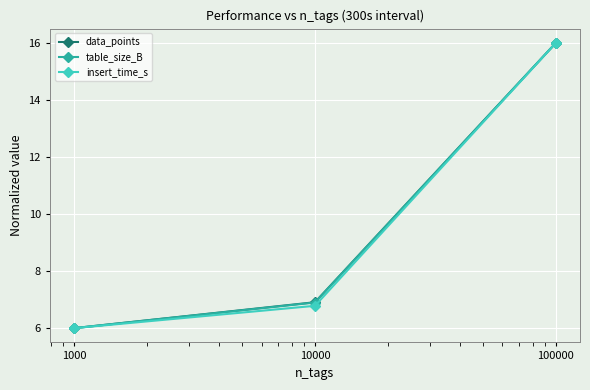

What is the greatest value displayed?

16.0